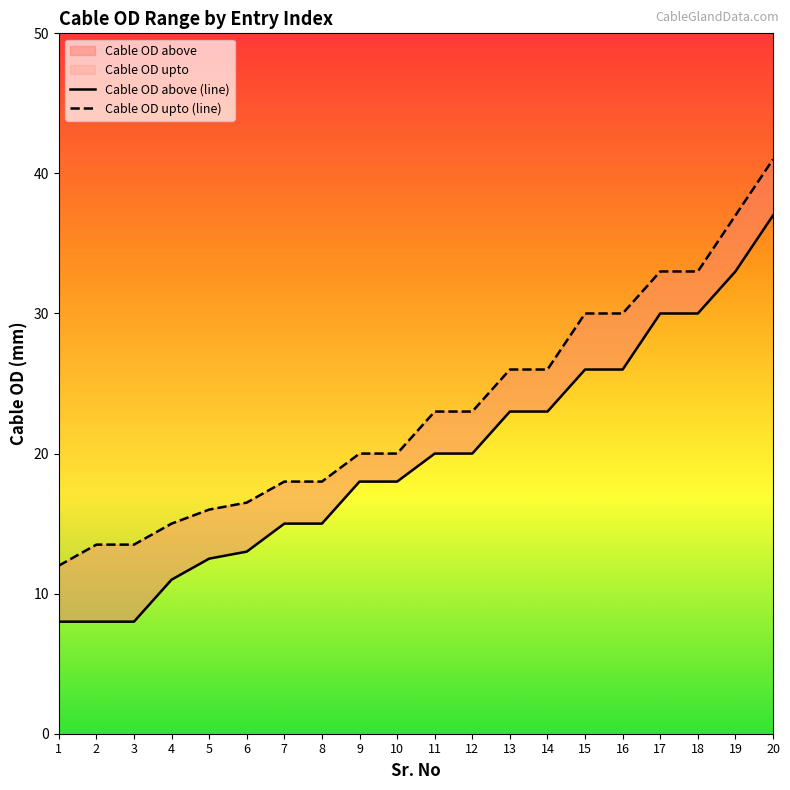

What is the difference between the second highest and minimum values in the Cable OD upto (line) series?

25.0